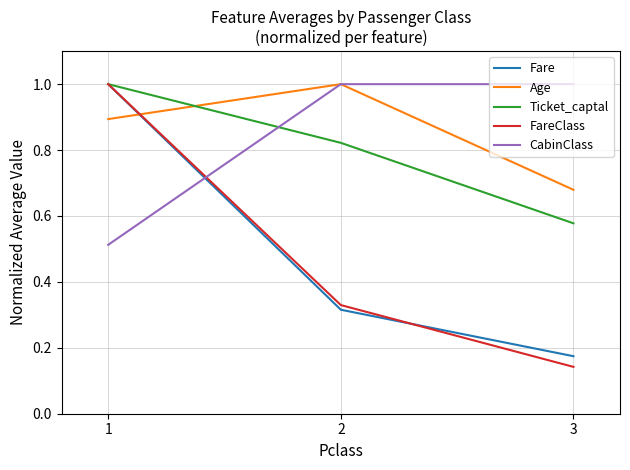

List the labels in order of Ticket_captal value, largest first.

1, 2, 3